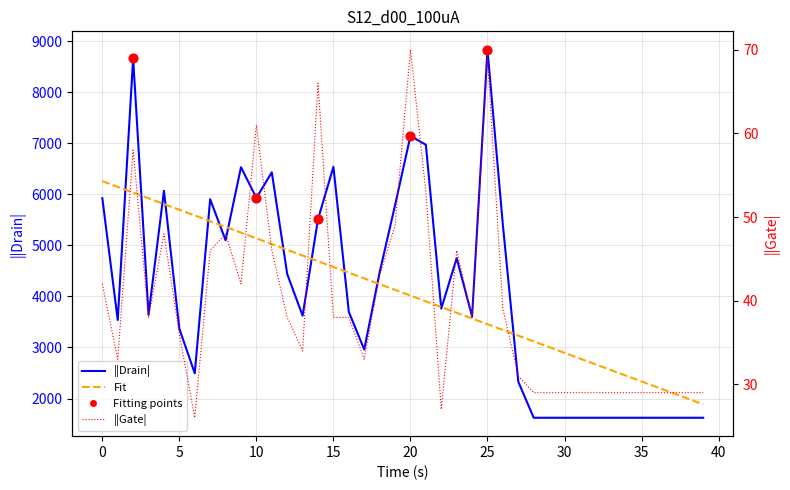

At how many categories does at least one series exceed 8543?

2